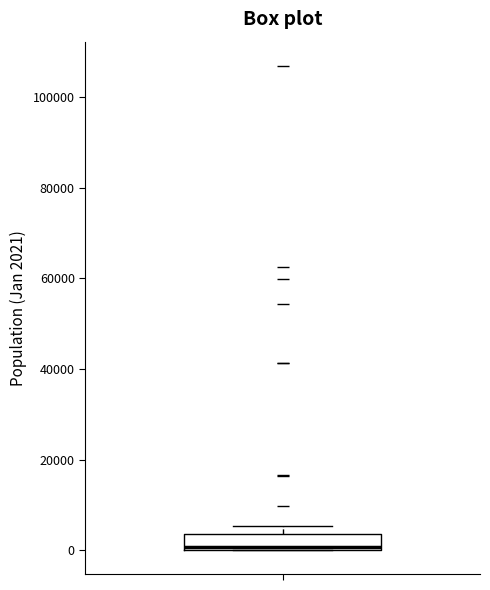

Transcribe this box plot: give where the median line is, the range the box spans, and where the two whiskers end, as read against the y-axis. The values are not printed on the chart, so give them approximately, as read against the axis.

median 0, box 0 to 4000, whiskers 0 to 6000